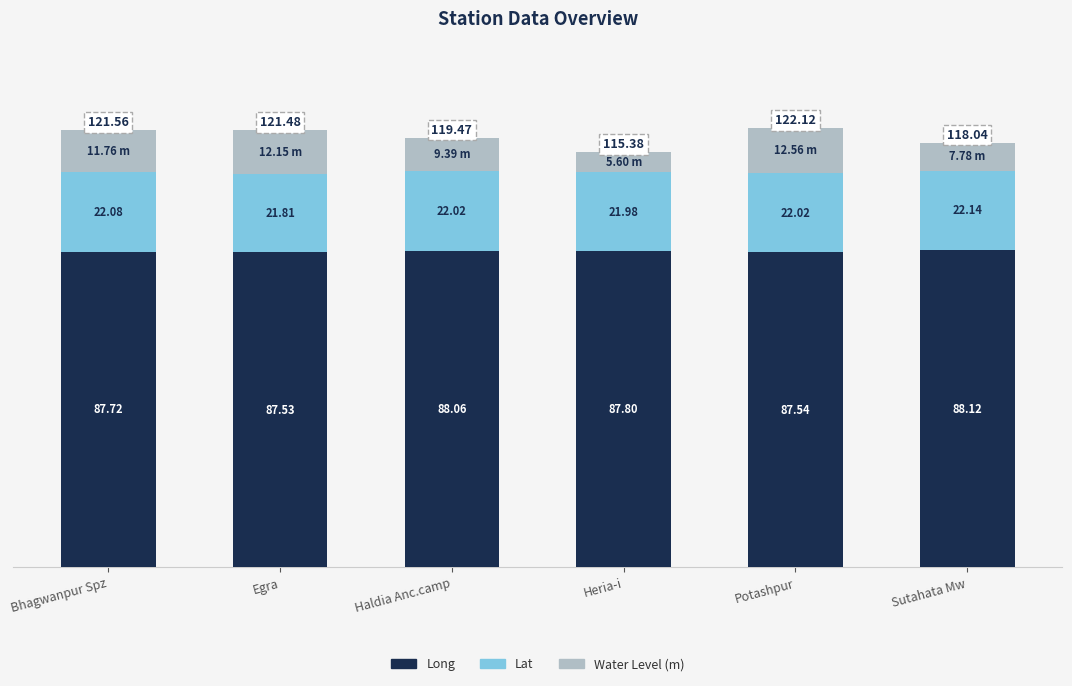

List the labels in order of Long value, largest first.

Sutahata Mw, Haldia Anc.camp, Heria-i, Bhagwanpur Spz, Potashpur, Egra